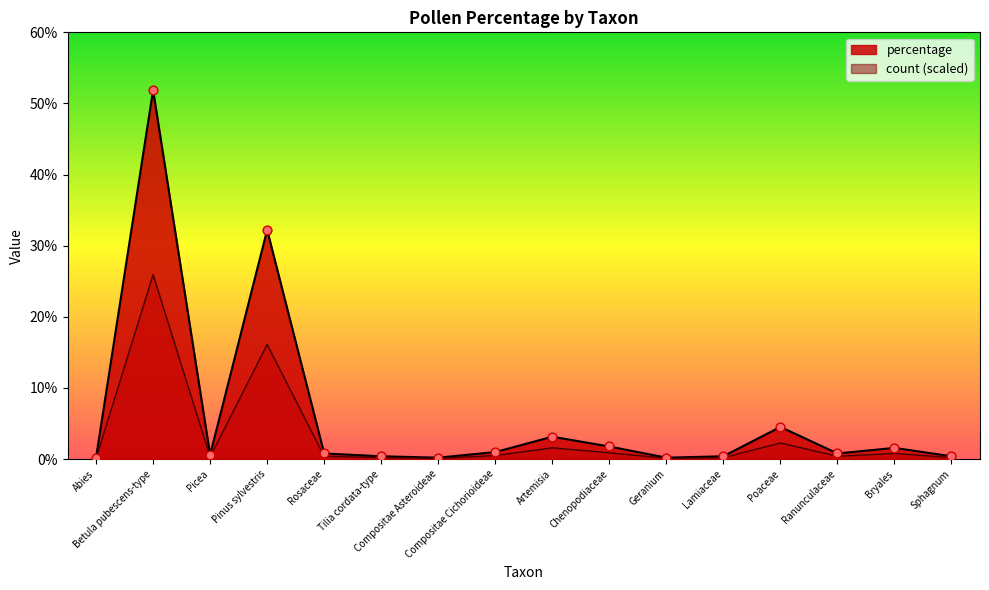

Which series has the largest total across all categories?

percentage